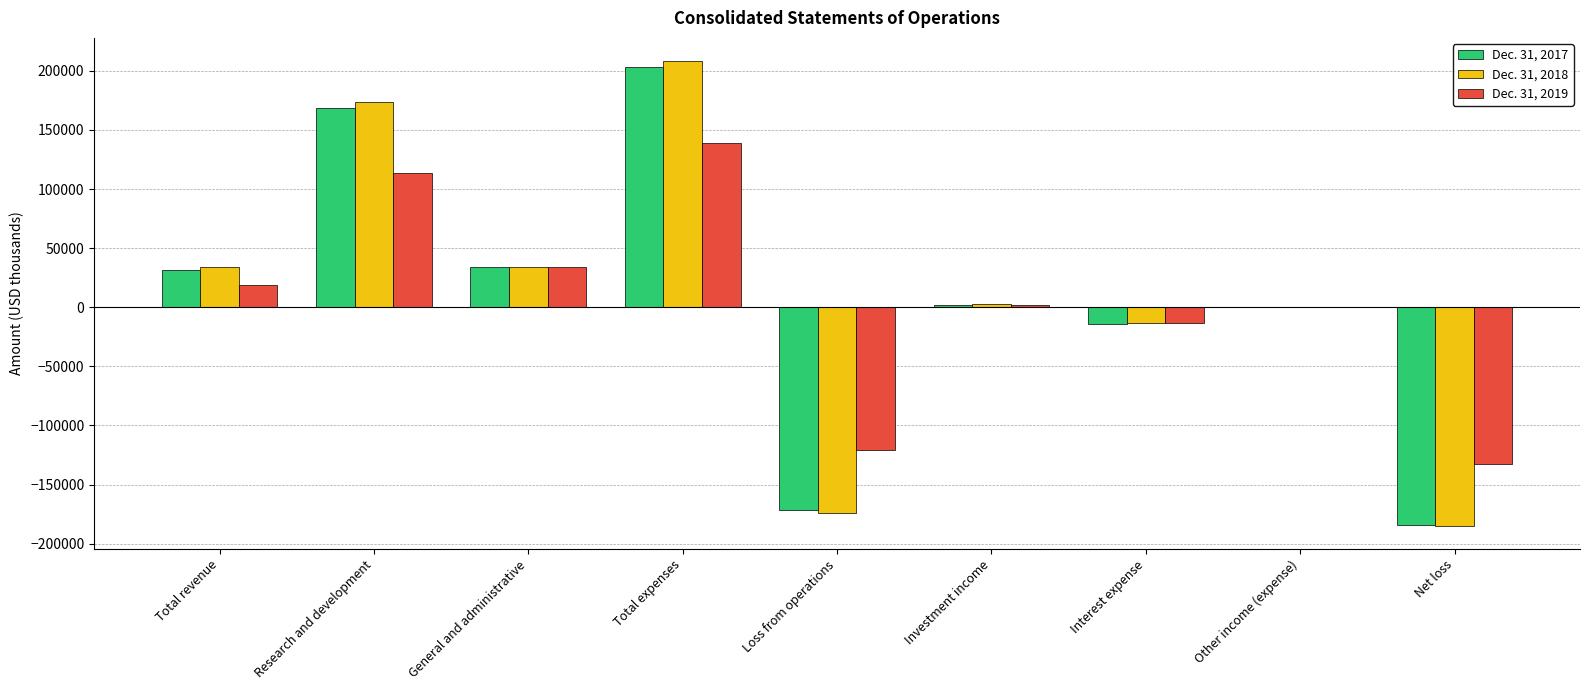

The Dec. 31, 2017 series shows 50627 at Total revenue. True or false?

False